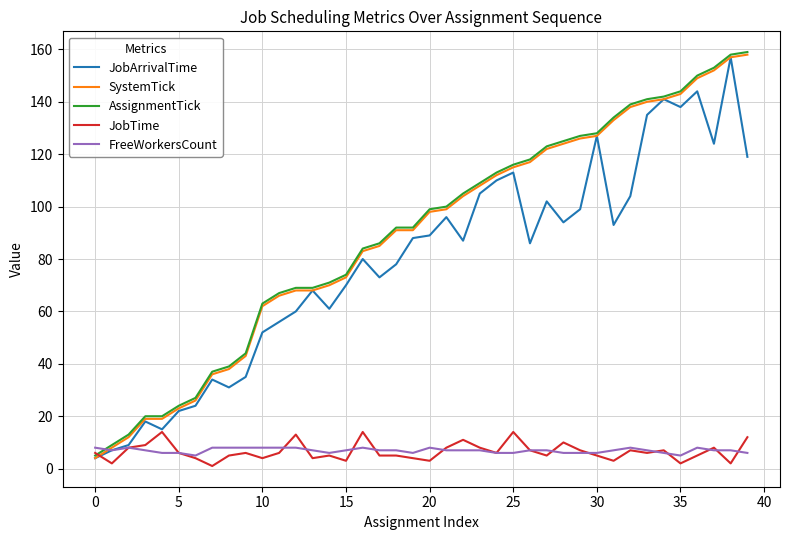

What is the lowest value of the FreeWorkersCount series?

5